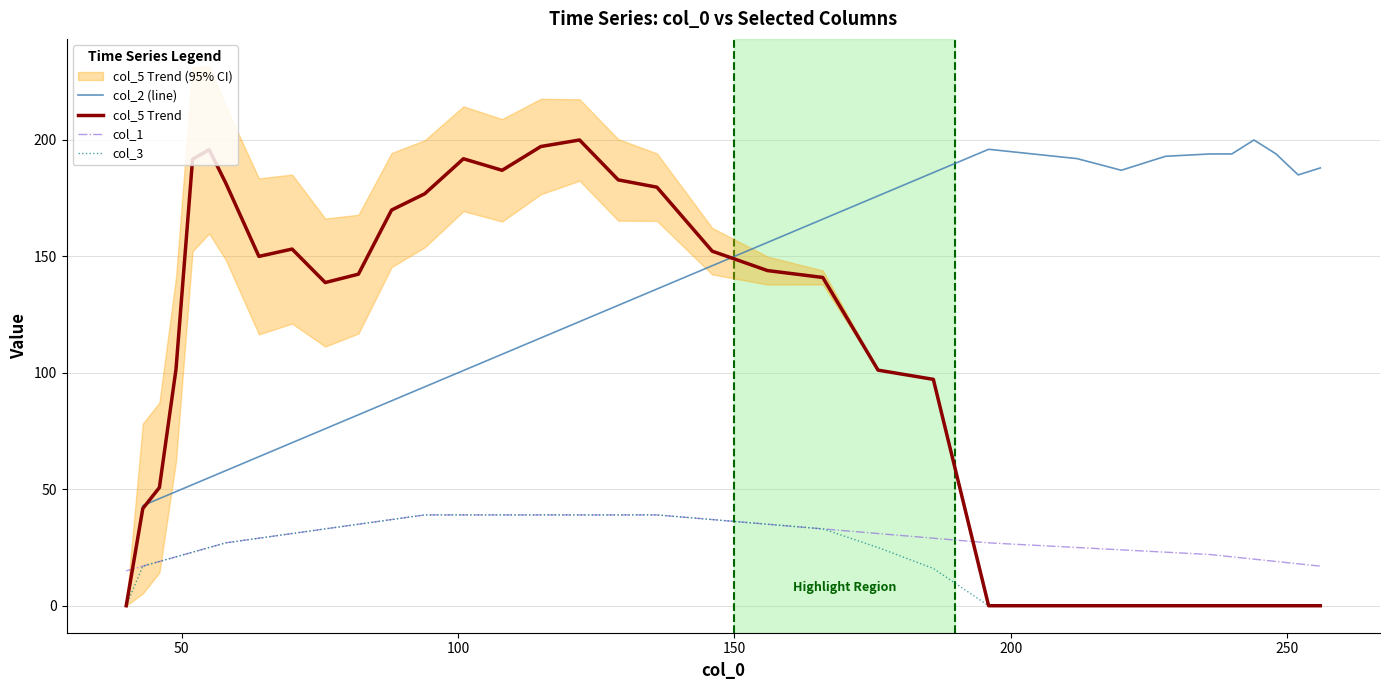

What is the highest value of the col_3 series?

39.0